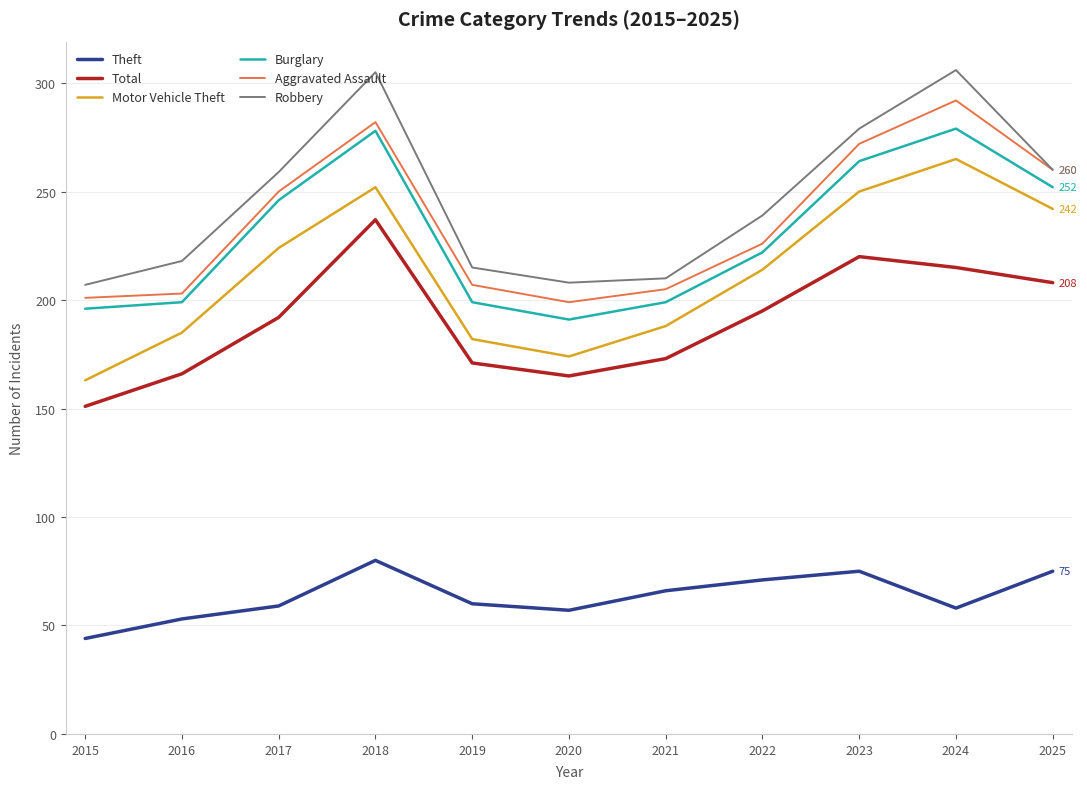

True or false: Motor Vehicle Theft has a value of 188 at 2021.

True